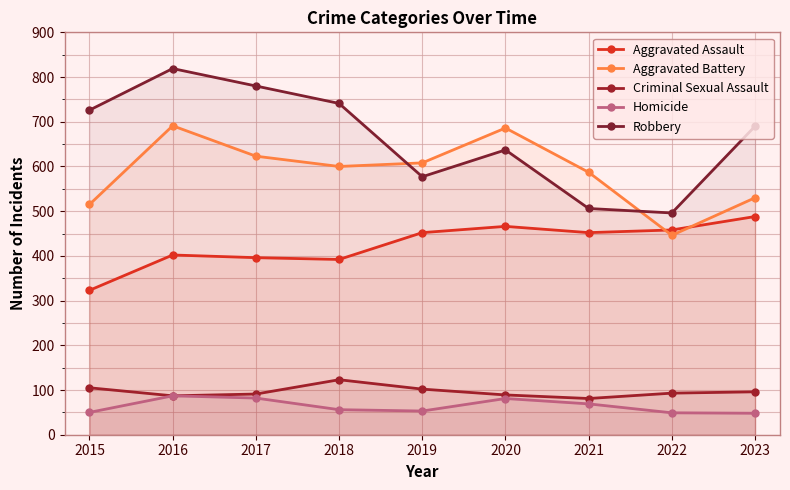

What are all the series names shown in the legend?

Aggravated Assault, Aggravated Battery, Criminal Sexual Assault, Homicide, Robbery